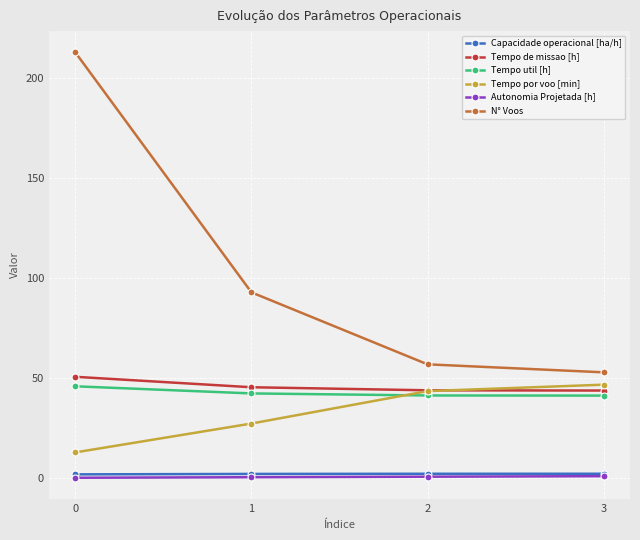

True or false: Tempo de missao [h] has a value of 12.6 at 3.

False